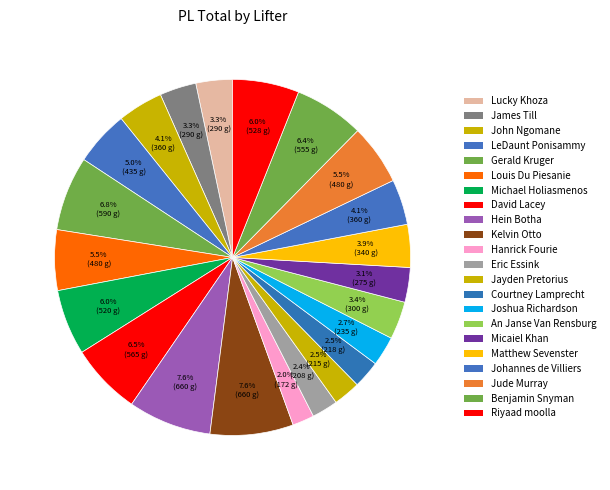

How much of the chart is everything except Eric Essink?

97.6%